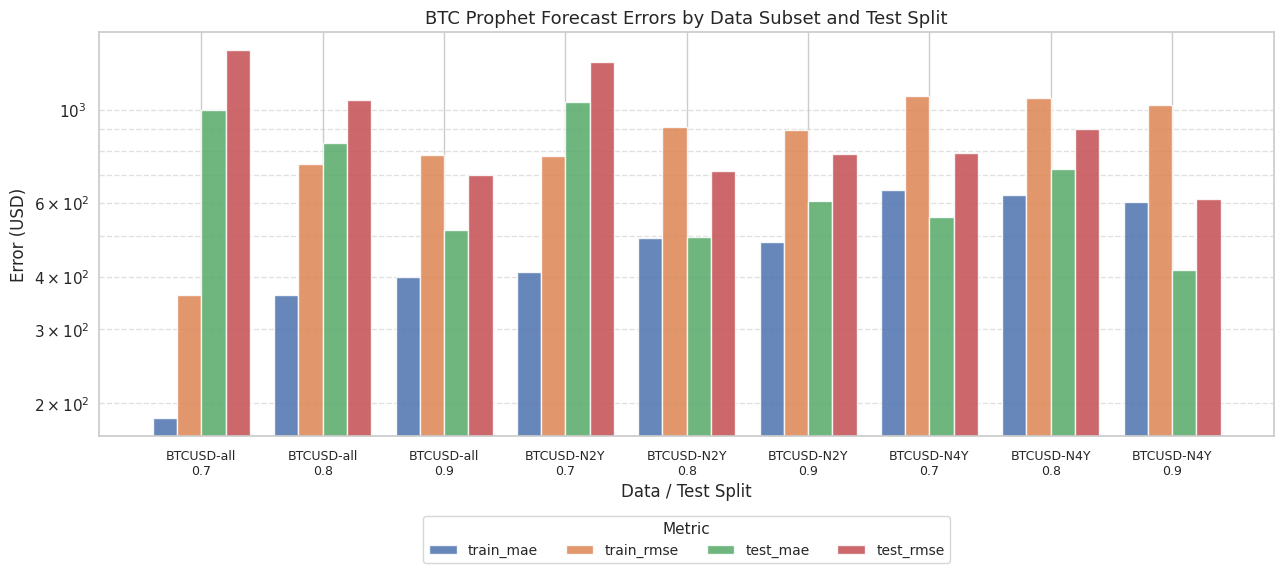

Rank the series by their maximum value, from lowest to highest.

train_mae, test_mae, train_rmse, test_rmse